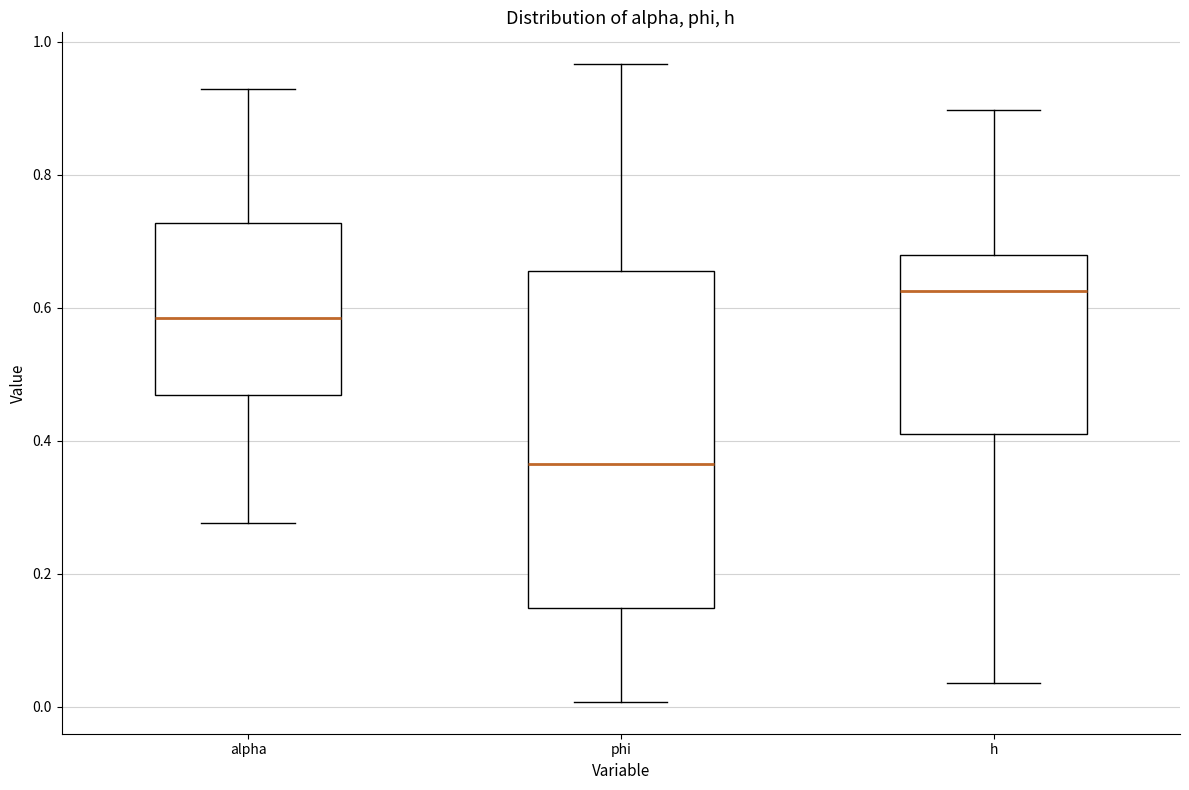

Comparing the boxes themselves (not the whiskers), which one is the tallest?

phi